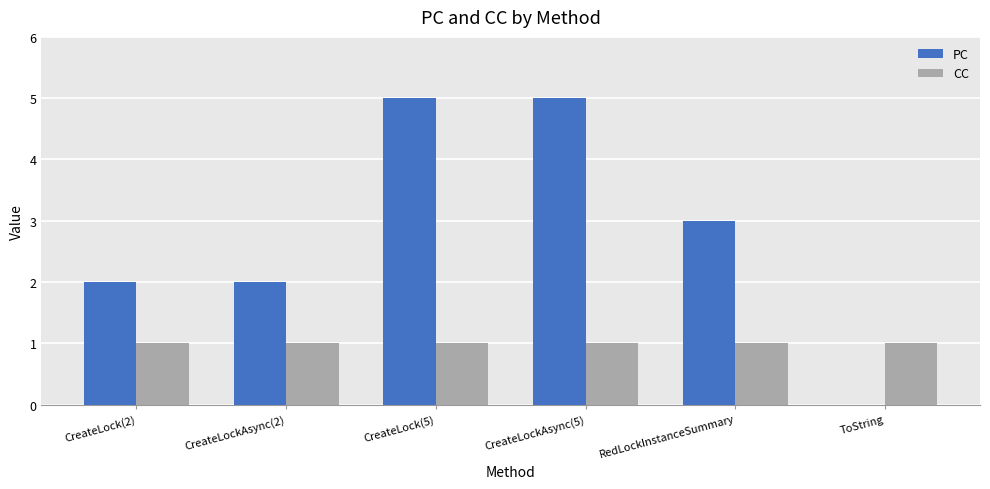

Reading left to right, transcribe all the data shown in this chart.

PC: 2	2	5	5	3	0
CC: 1	1	1	1	1	1